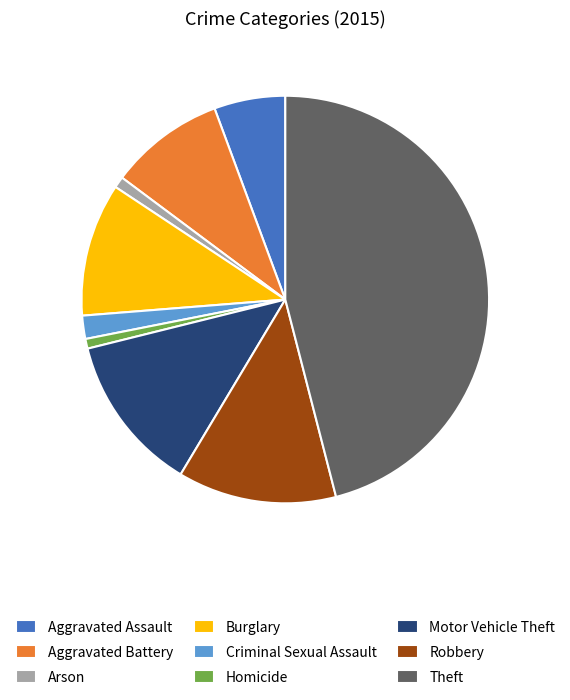

Between Aggravated Assault and Criminal Sexual Assault, which is larger?

Aggravated Assault